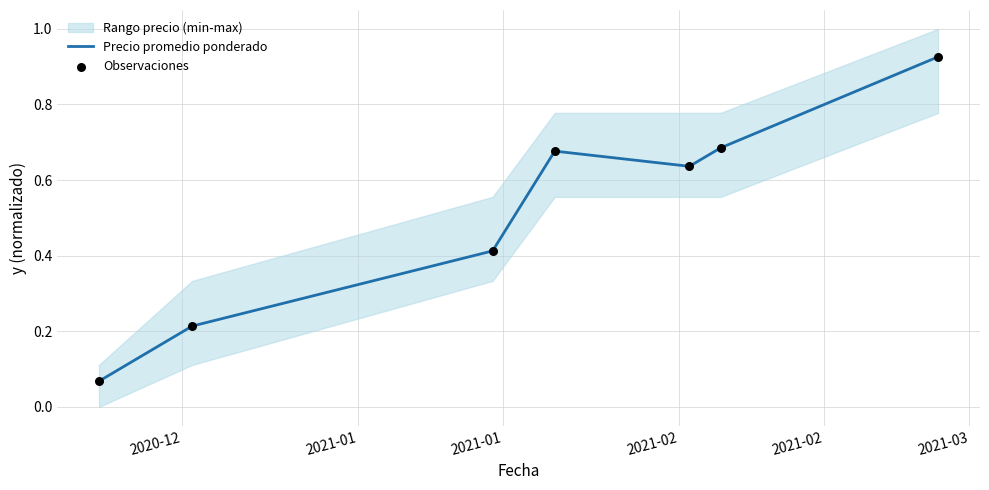

Which series has the largest total across all categories?

Precio promedio ponderado